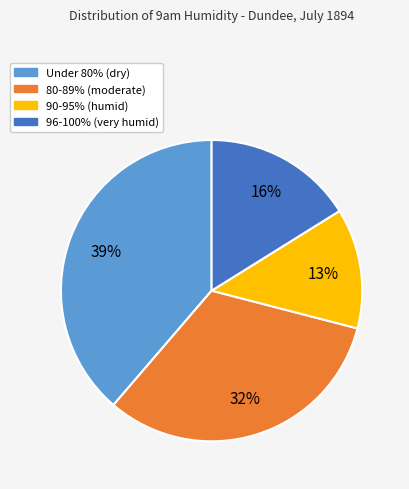

Count the number of slices in the pie.

4